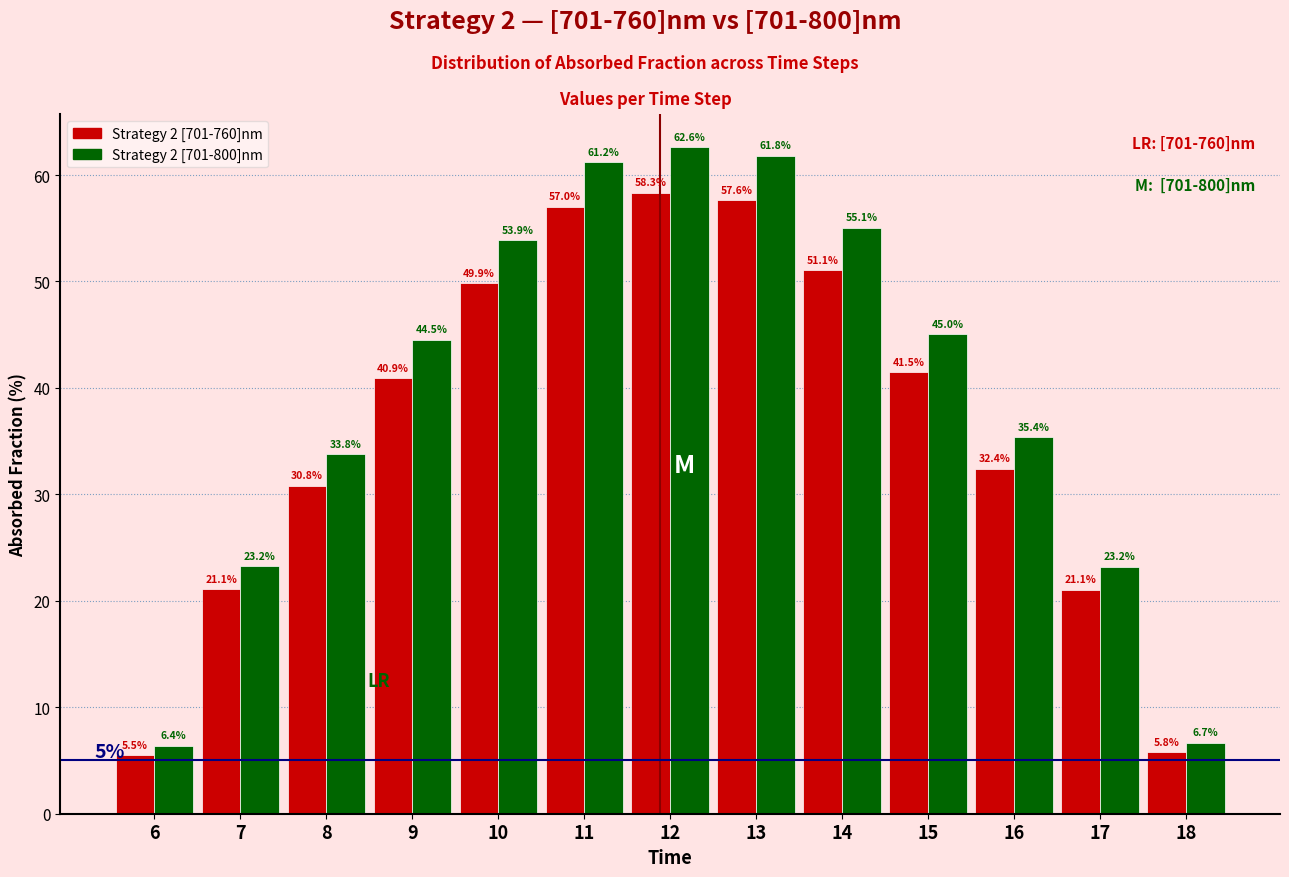

Reading right to left, what are all the values shown in this chart?

Strategy 2 [701-760]nm: 5.8	21.1	32.4	41.5	51.1	57.6	58.3	57.0	49.9	40.9	30.8	21.1	5.5
Strategy 2 [701-800]nm: 6.7	23.2	35.4	45.0	55.1	61.8	62.6	61.2	53.9	44.5	33.8	23.2	6.4